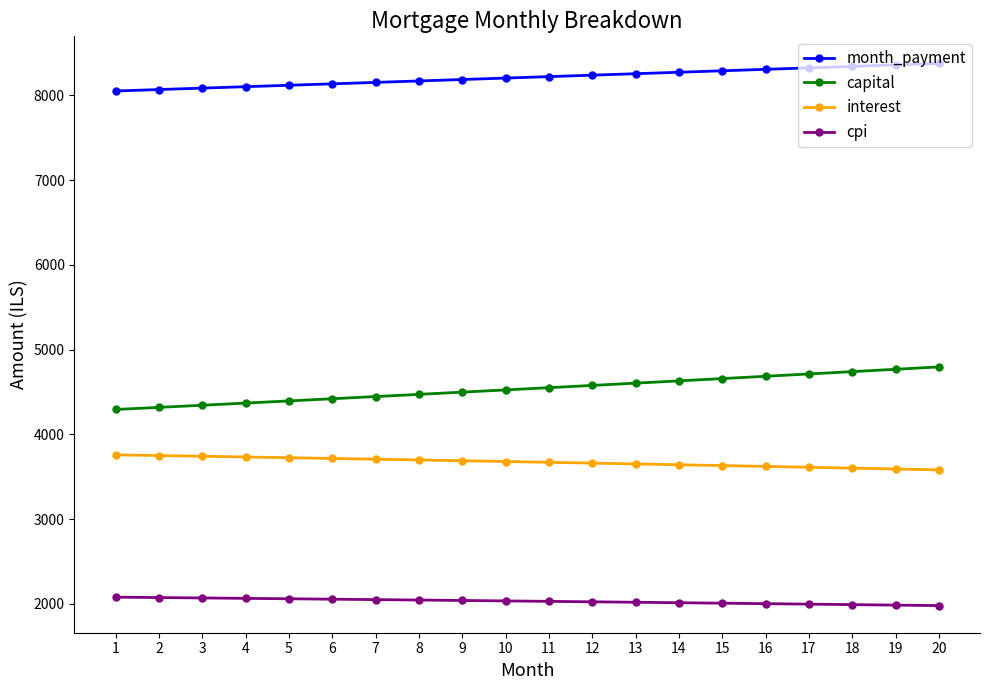

At how many categories does at least one series exceed 5818?

20